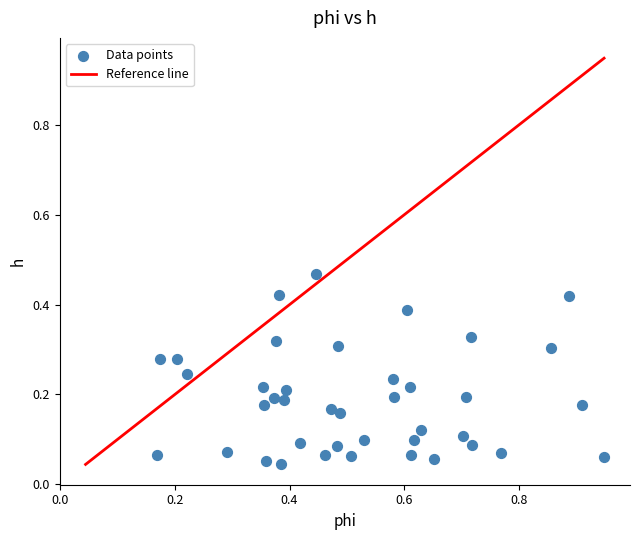

Count the number of points in this scatter plot.

40